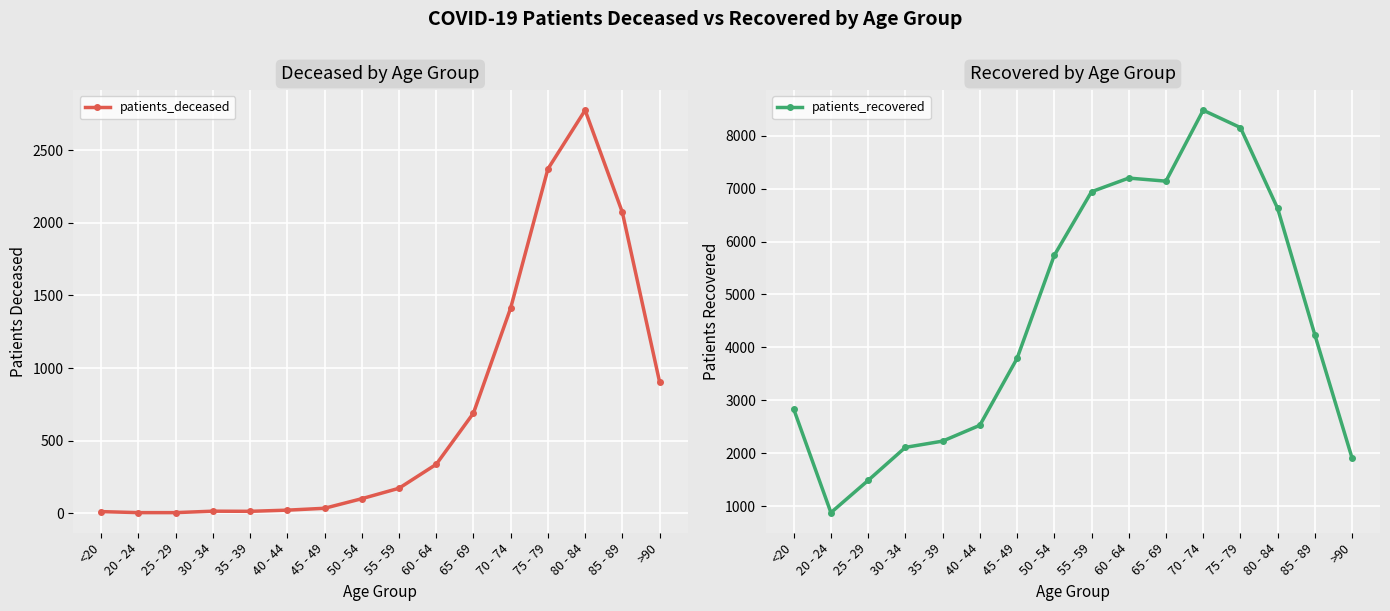

What position from the left is 60 - 64?

10